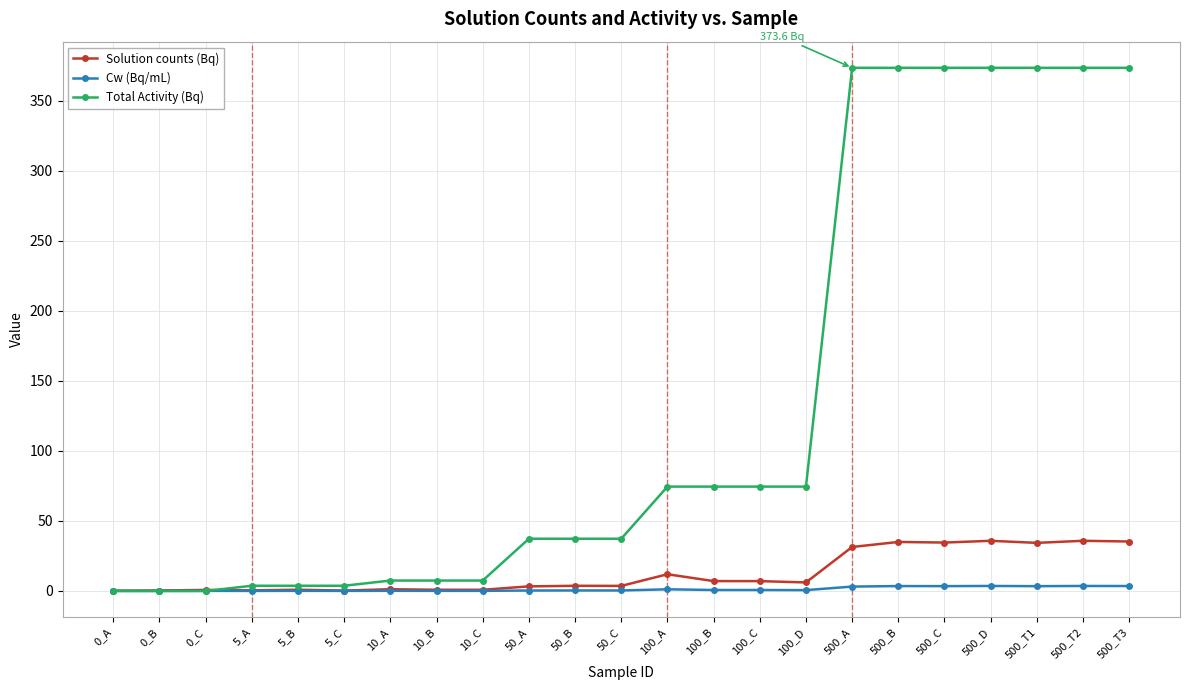

The value of Total Activity (Bq) at 100_C is 74.5. True or false?

True